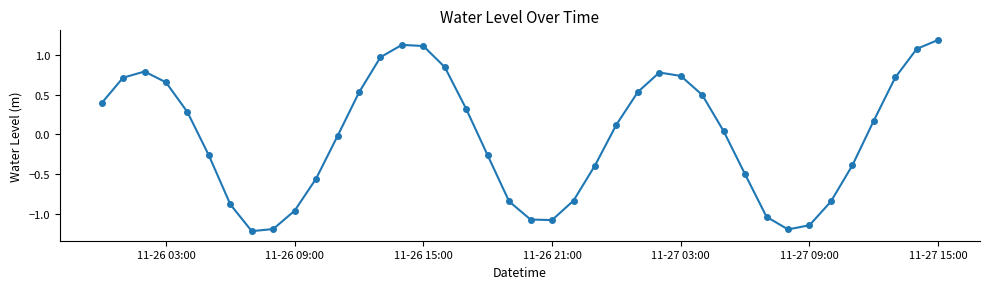

How many interior local peaks (higher than both neighbors) does the data have?

3